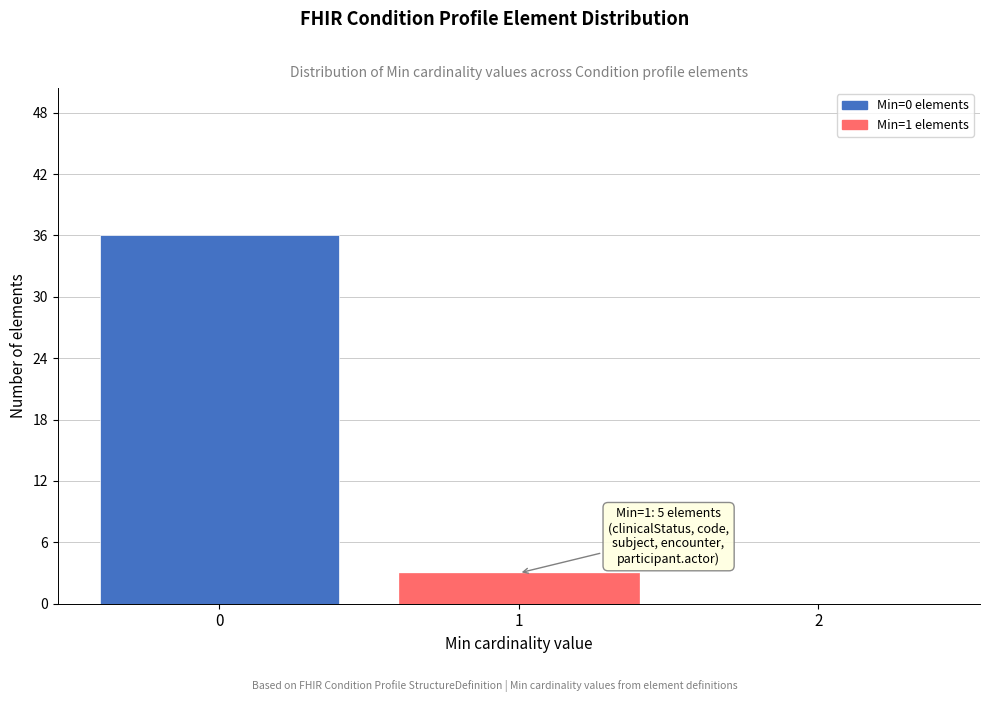

Reading left to right, what are all the values shown in this chart?

0=36	1=3	2=0